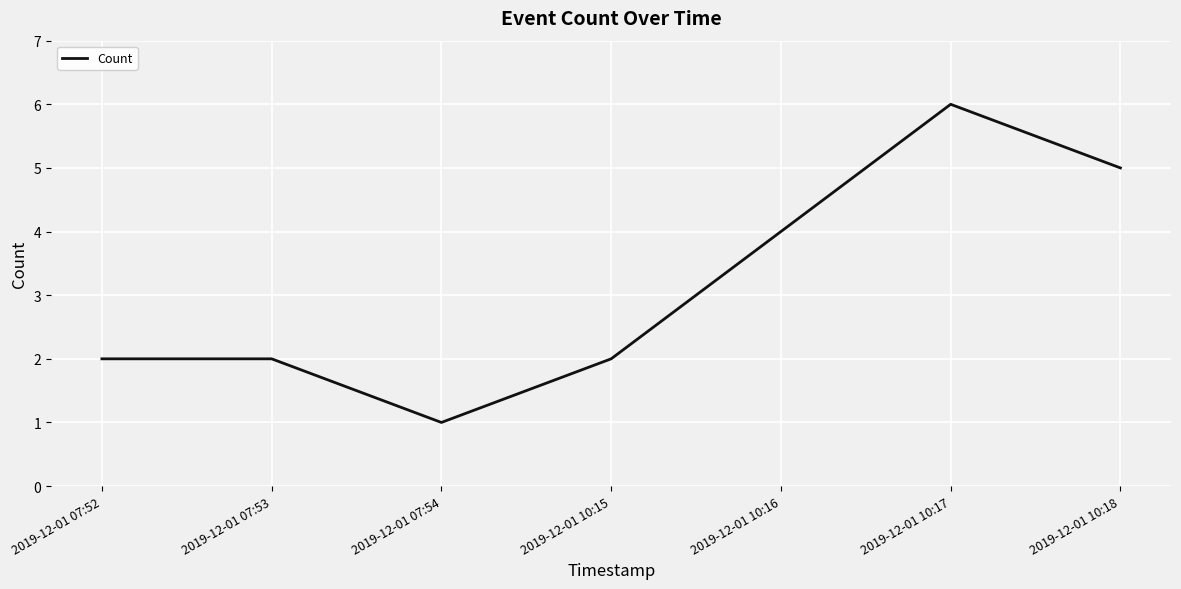

True or false: the data shows 2 at 2019-12-01 10:15.

True